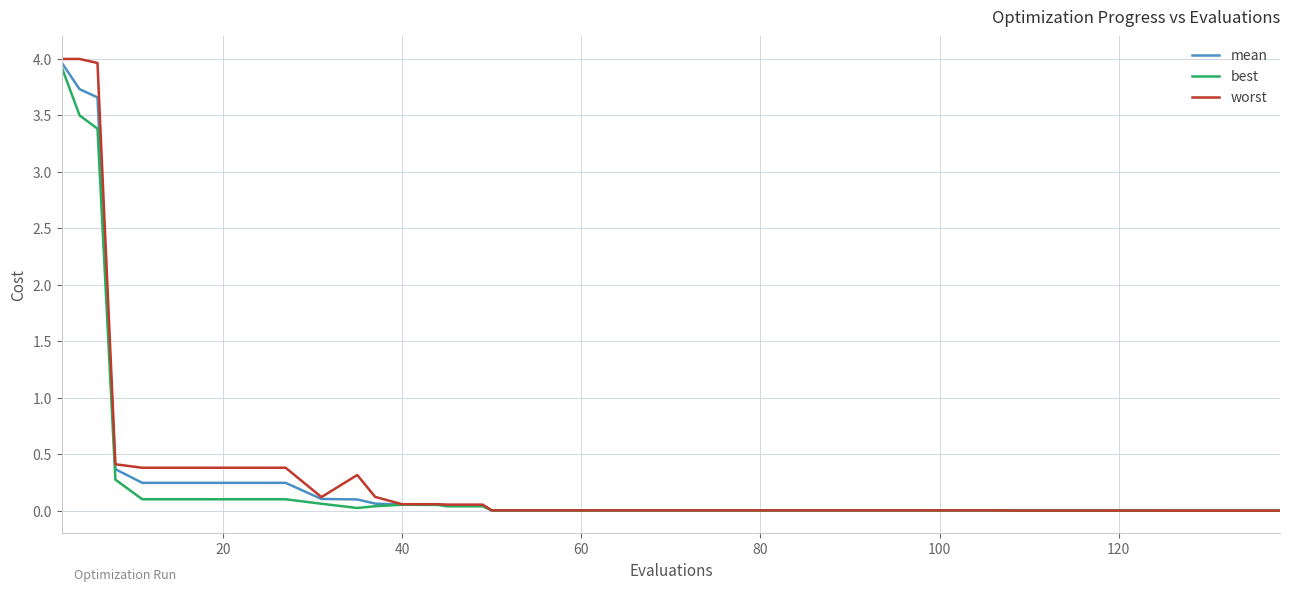

Which series has the largest range (max minus min)?

worst